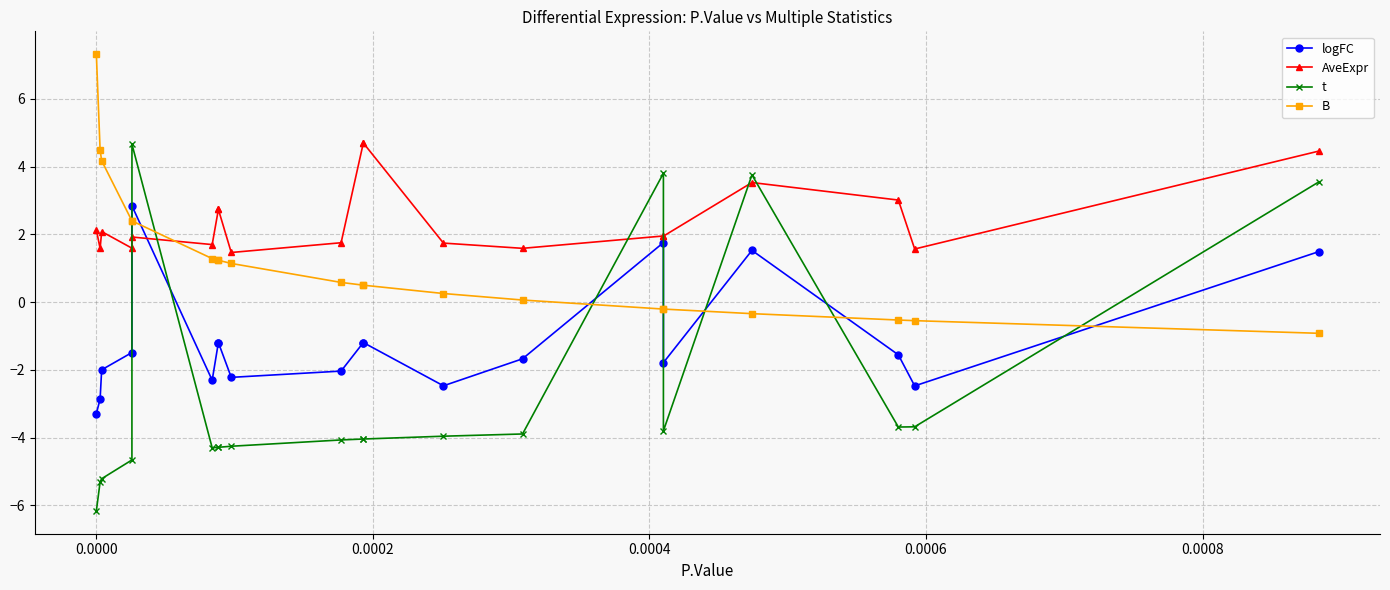

How many negative values does the logFC series have?

16